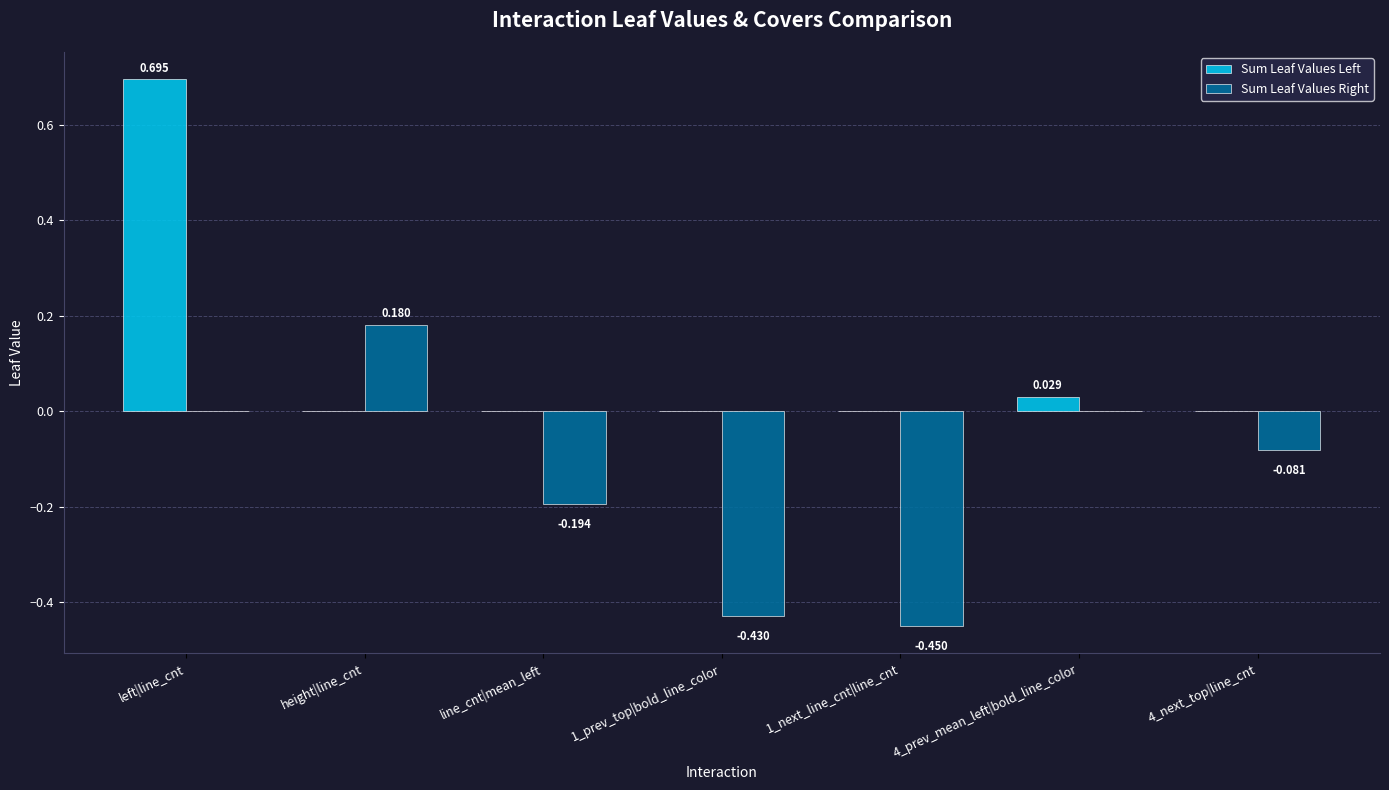

How many series are shown in this chart?

2